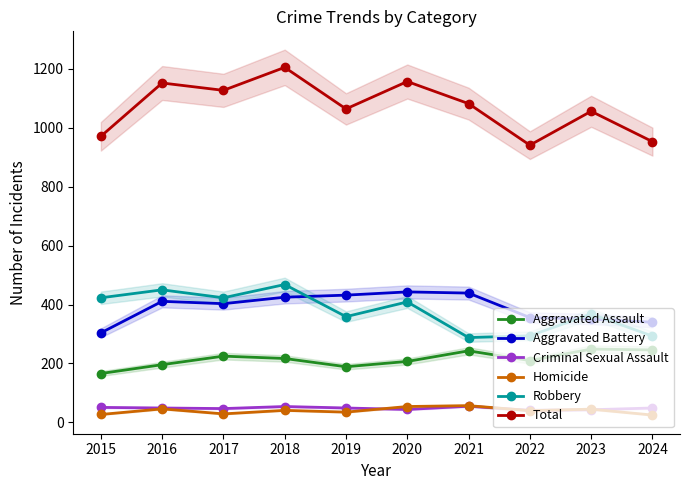

What is the difference between the second highest and second lowest values in the Homicide series?

27